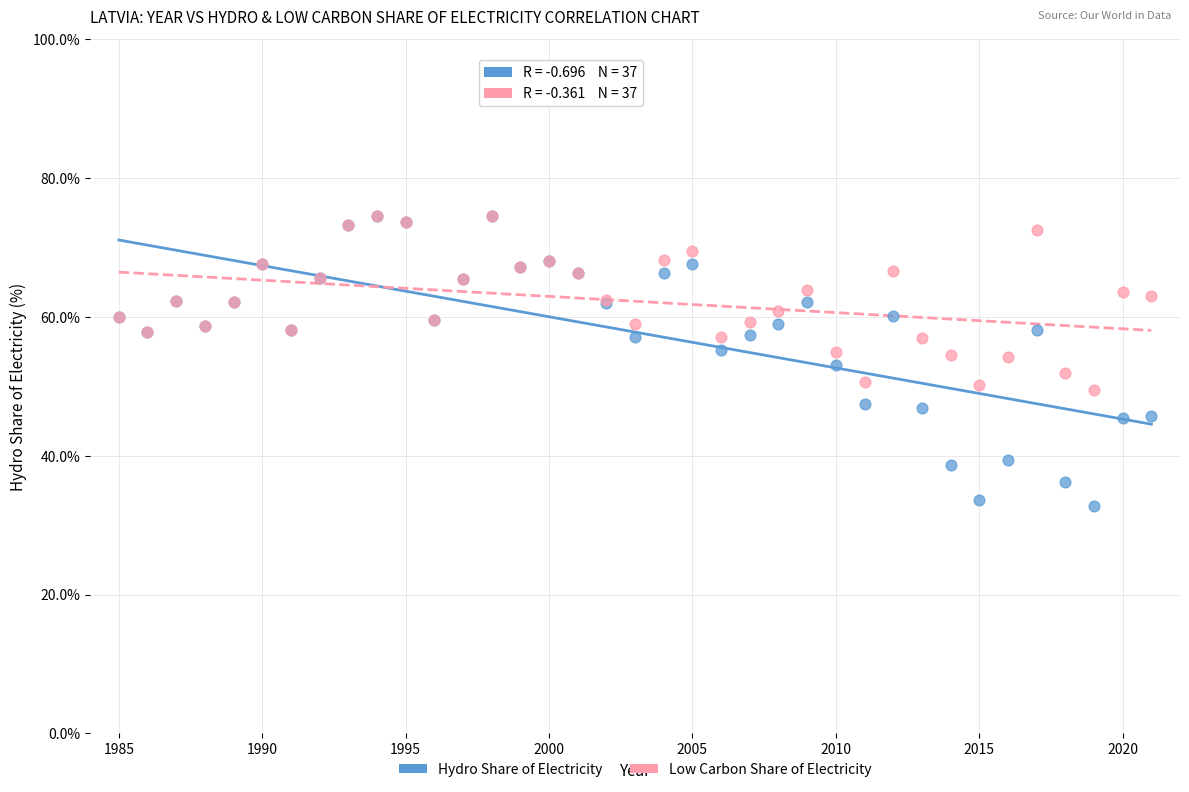

Which series reaches the minimum Y coordinate?

Hydro Share of Electricity